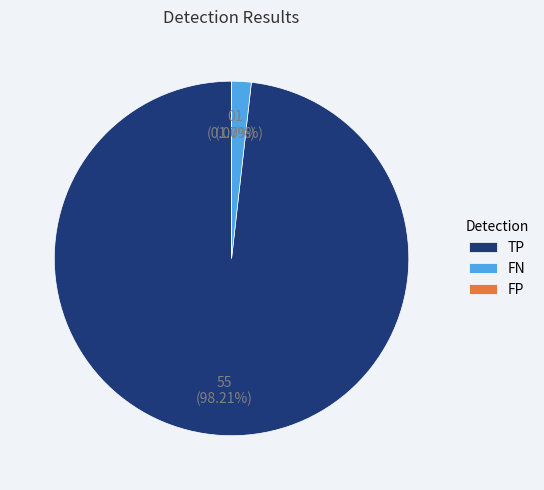

Is the sum of FP and TP greater than half?

Yes